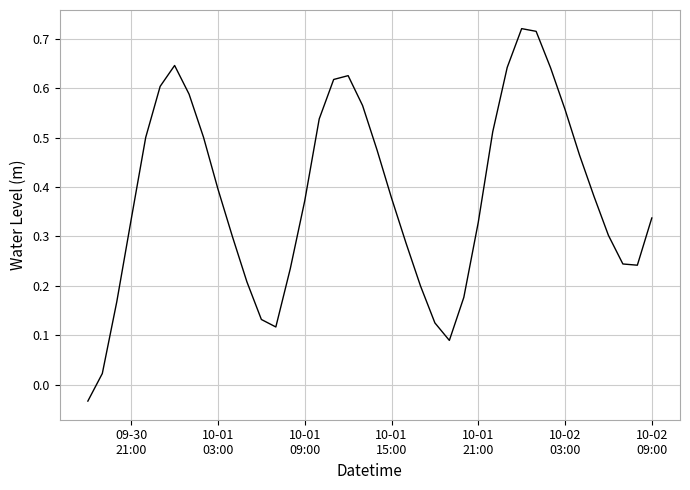

What is the difference between the maximum and minimum values?

0.8